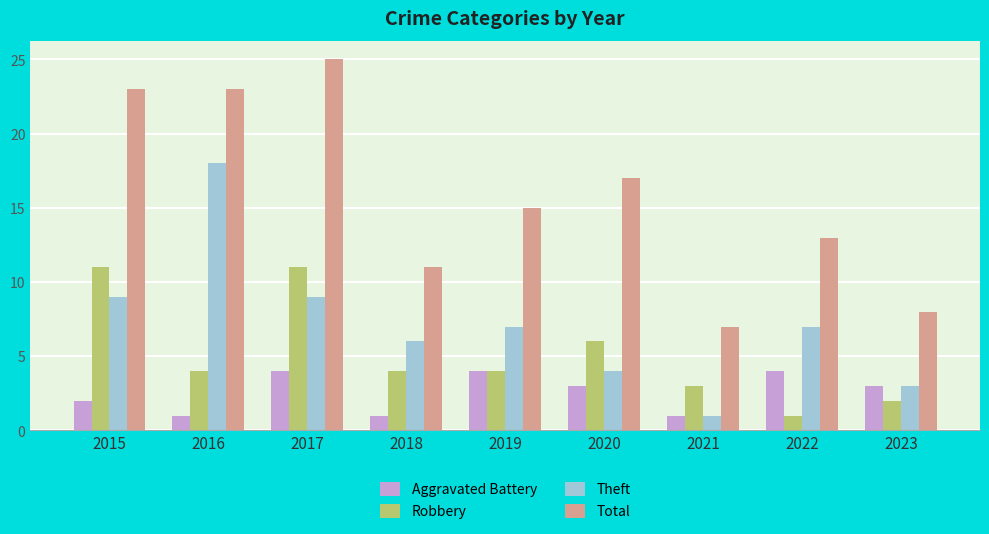

Reading left to right, what are all the values shown in this chart?

Aggravated Battery: 2	1	4	1	4	3	1	4	3
Robbery: 11	4	11	4	4	6	3	1	2
Theft: 9	18	9	6	7	4	1	7	3
Total: 23	23	25	11	15	17	7	13	8